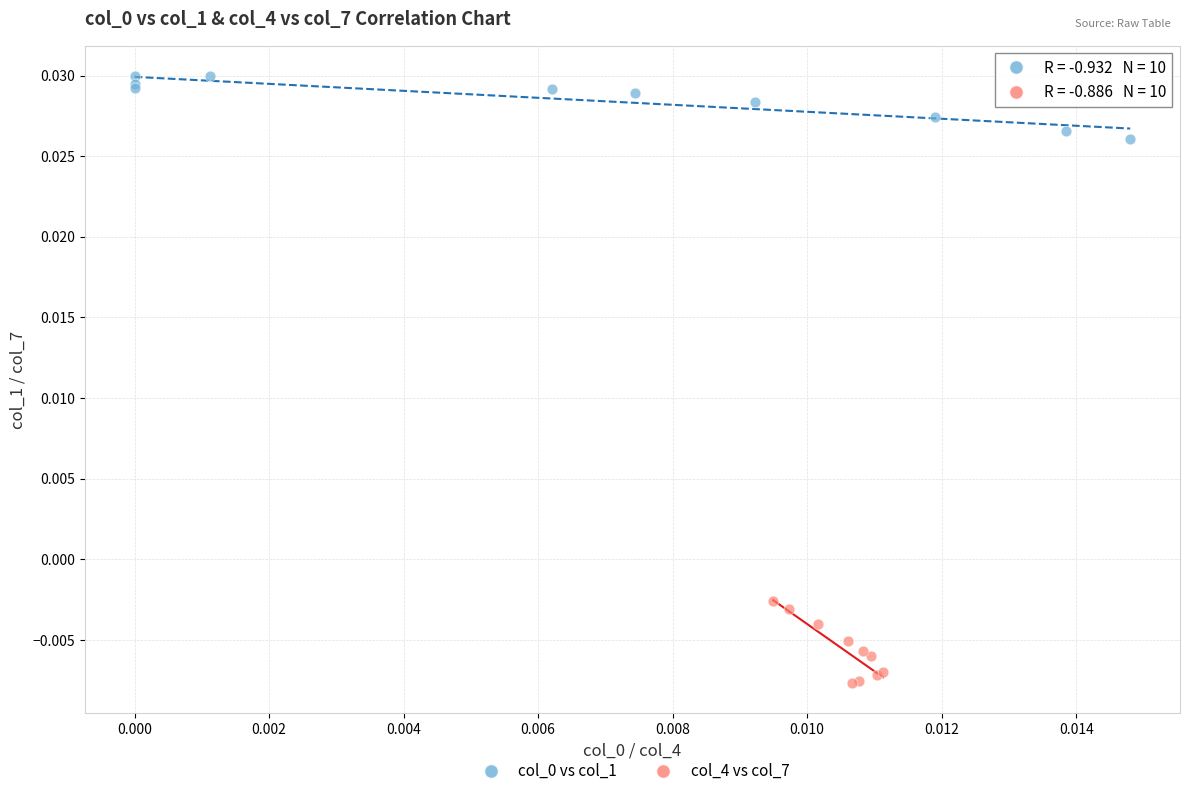

Which series reaches the minimum Y coordinate?

col_4 vs col_7